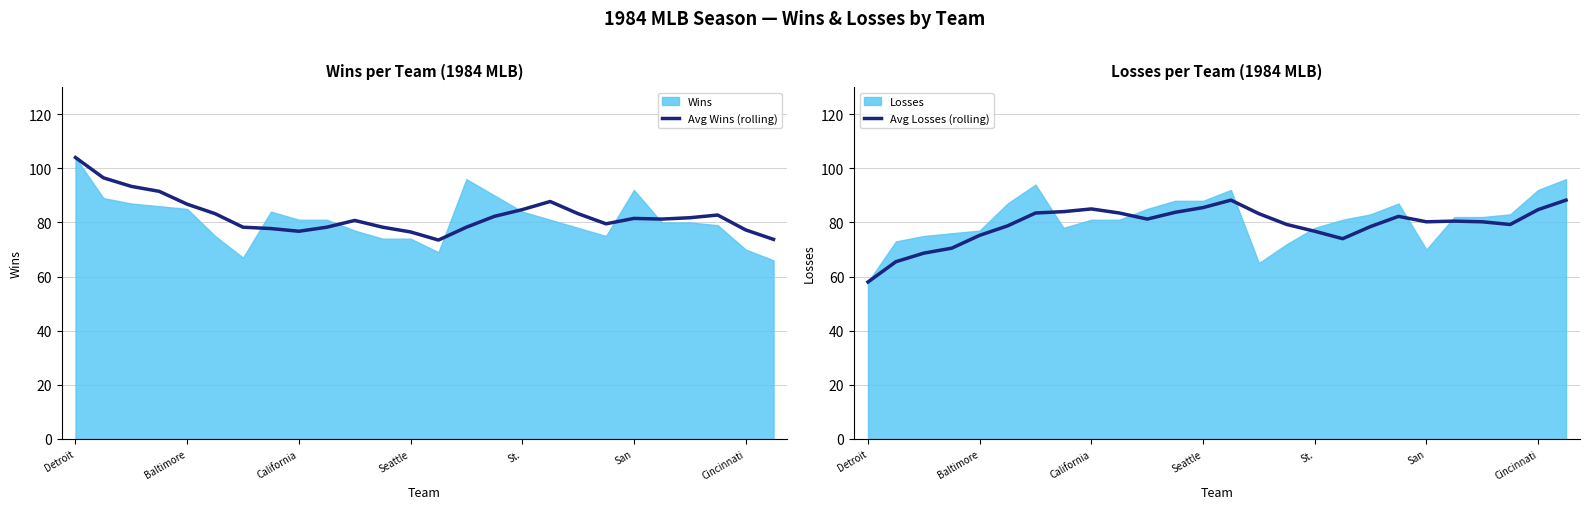

What is the lowest value of the Avg Wins (rolling) series?

73.5